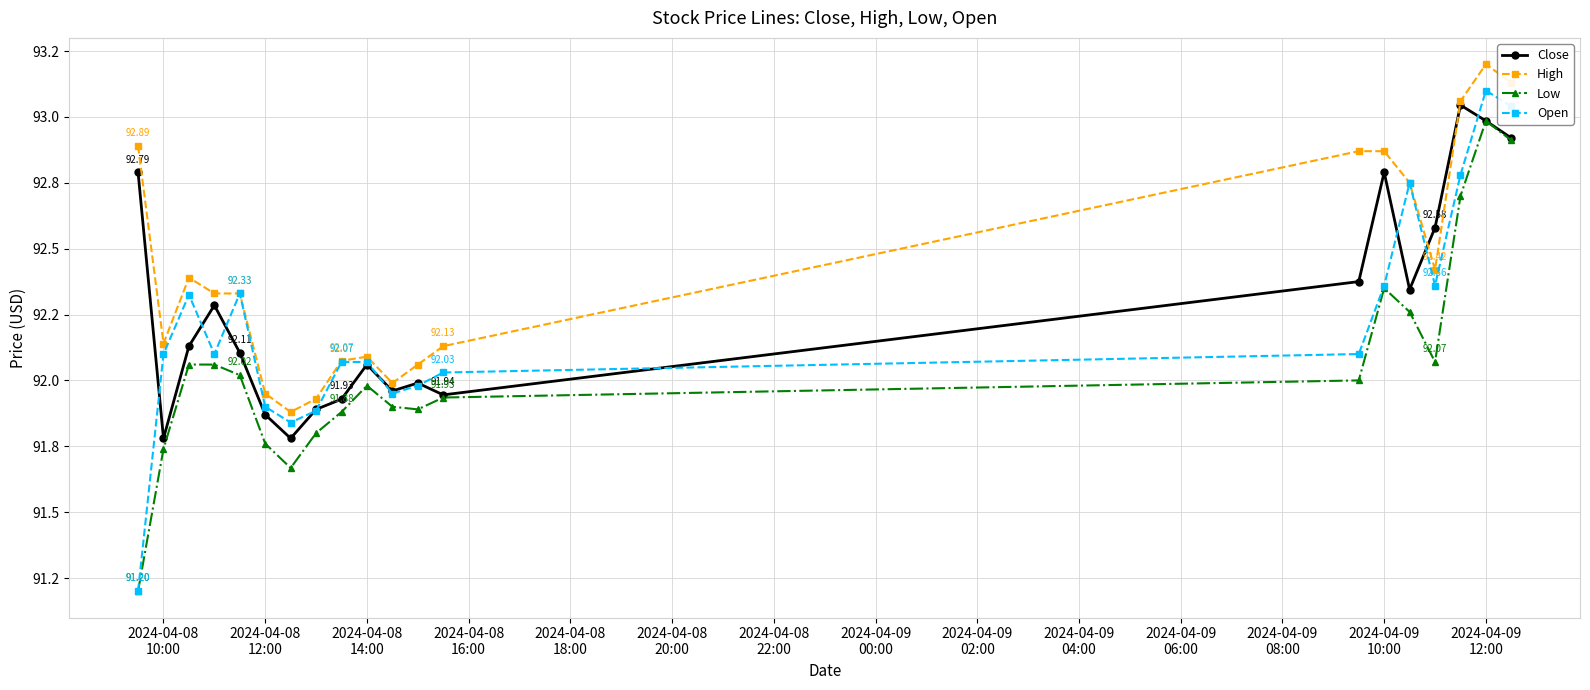

What are all the series names shown in the legend?

Close, High, Low, Open